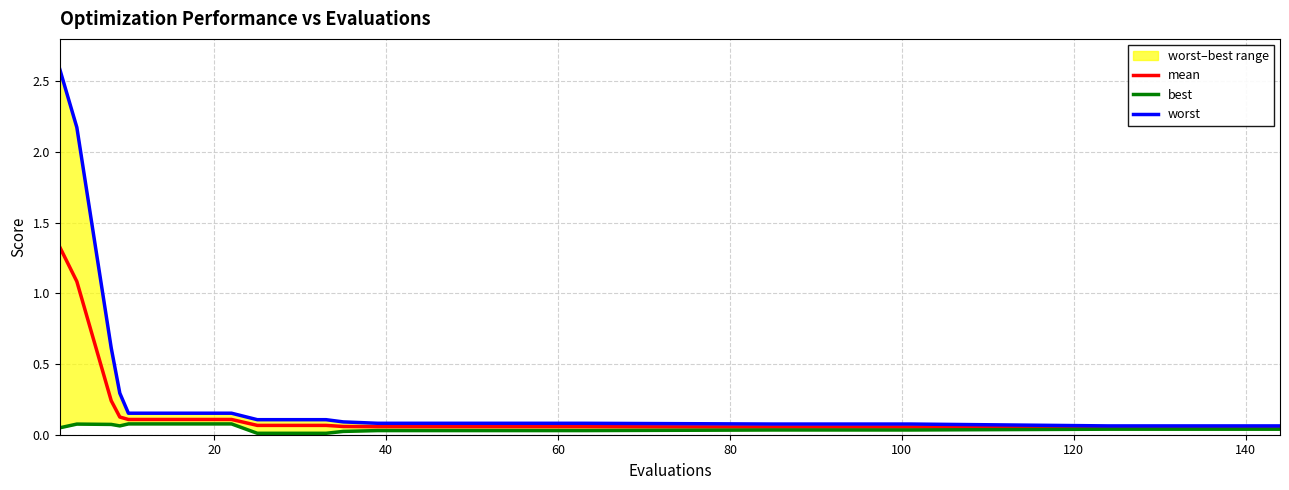

How many lines are shown in the chart?

3